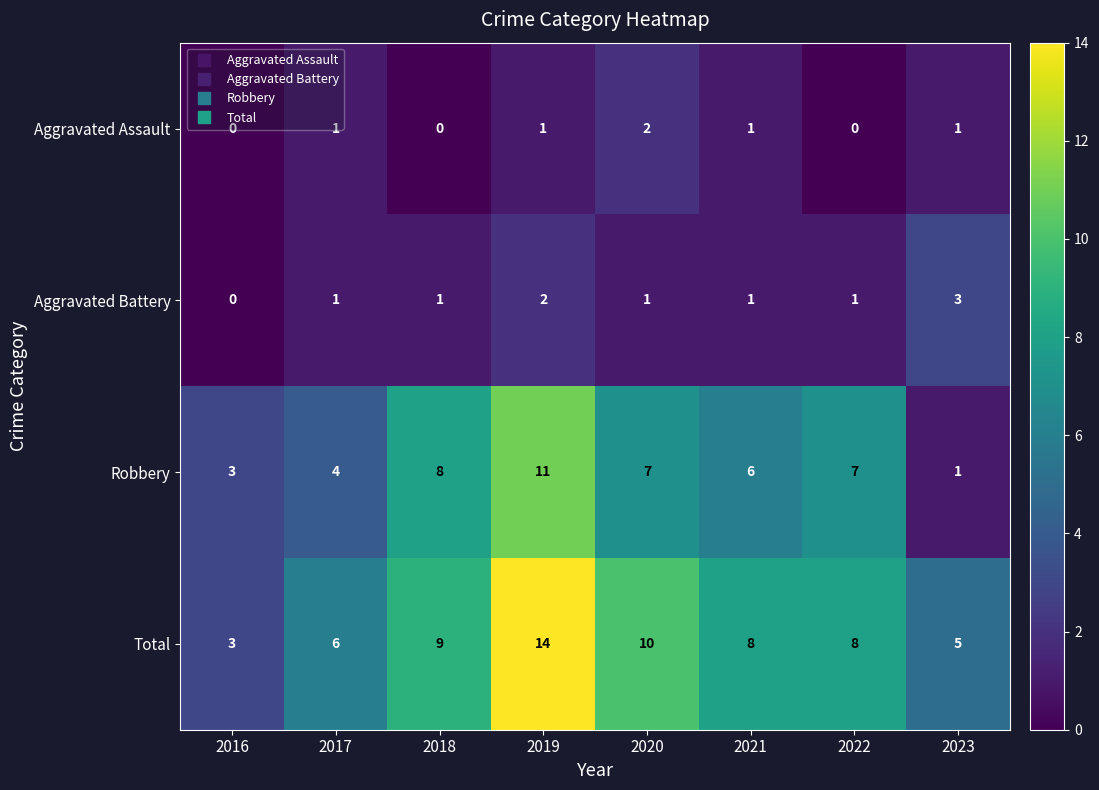

How many data points does each series have?

8